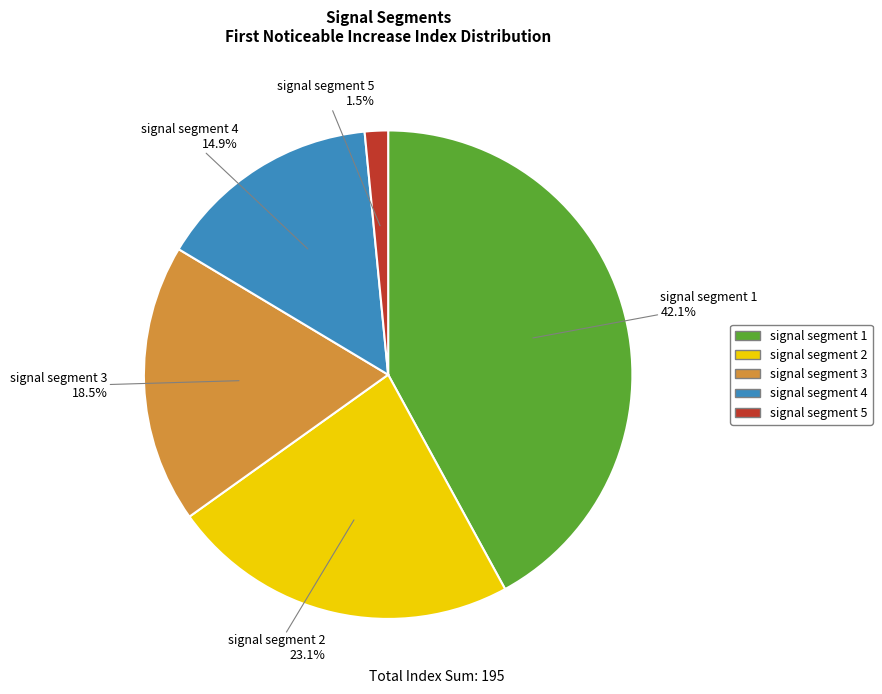

Rank the categories by value from lowest to highest.

signal segment 5, signal segment 4, signal segment 3, signal segment 2, signal segment 1